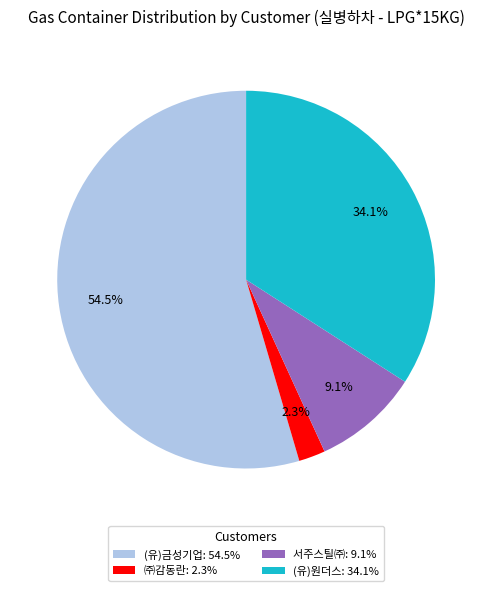

What percentage do (유)금성기업: 54.5% and (유)원더스: 34.1% together represent?

88.6%